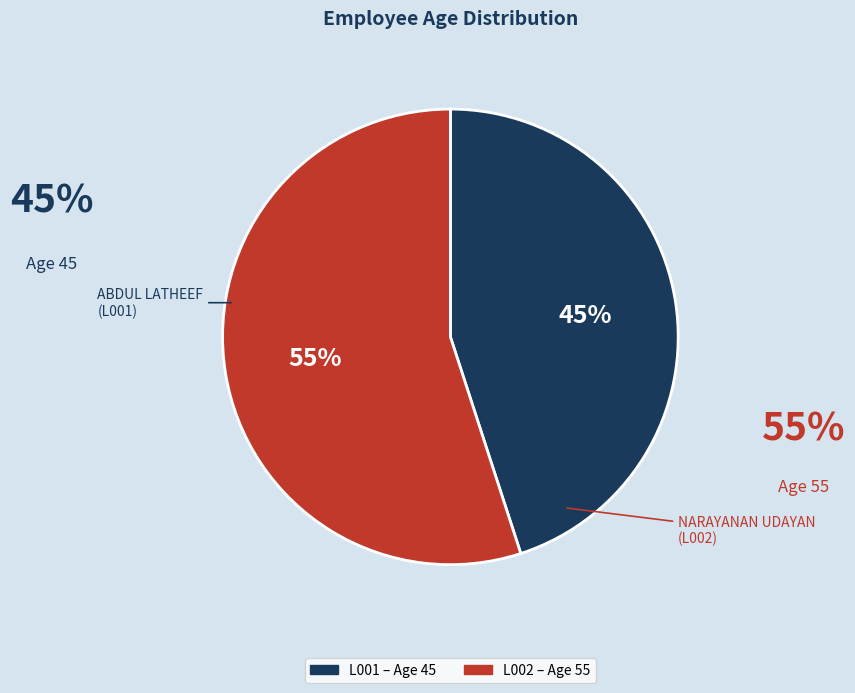

What is the majority slice?

L002